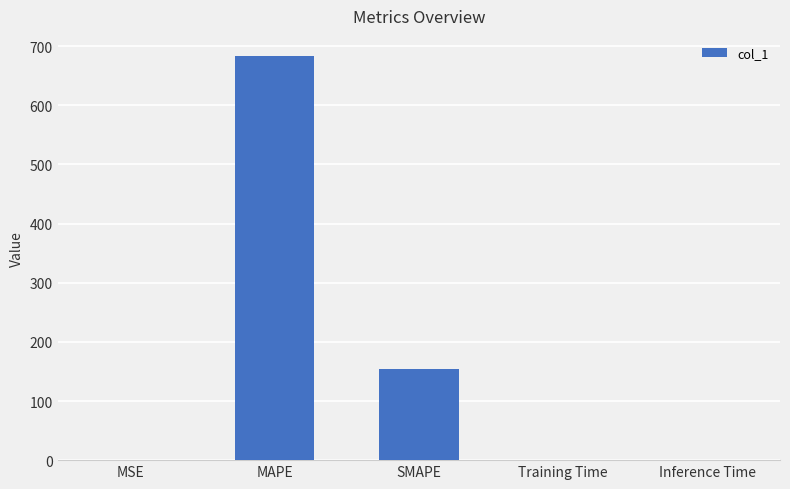

Is it true that the value at MAPE is 396.8?

False